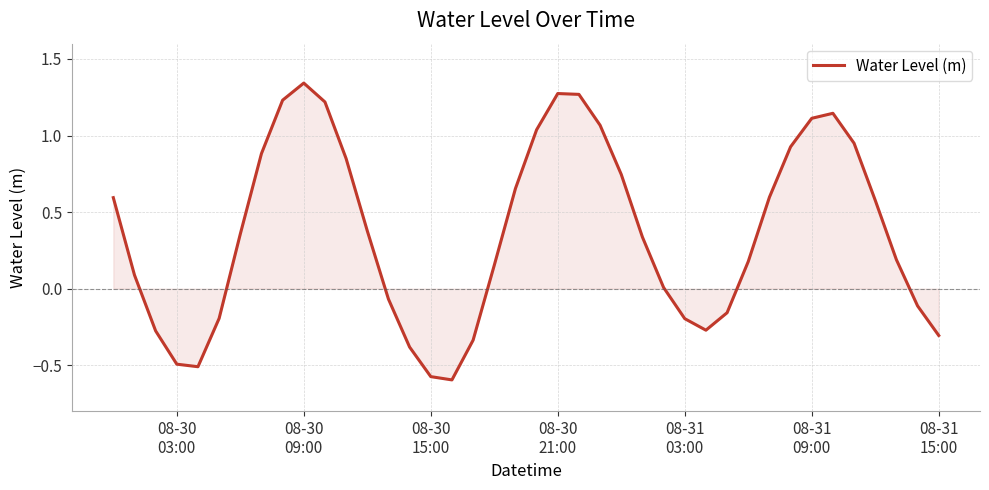

Which category has the highest value across all series?

08-30
09:00